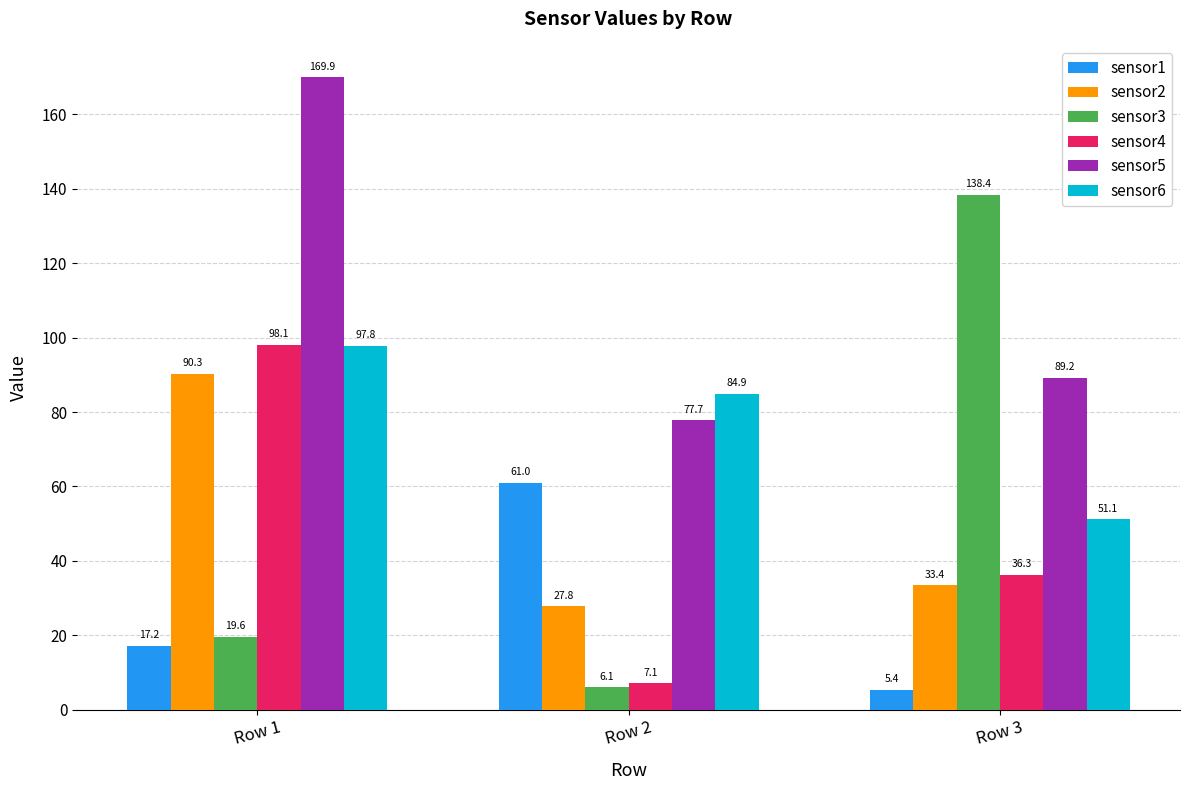

What is the difference between the sensor6 values at Row 3 and Row 2?

33.8